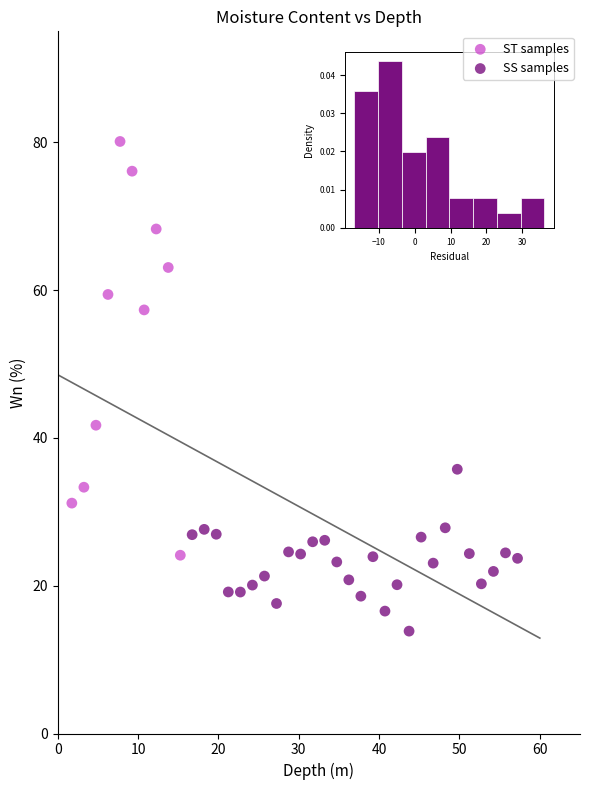

Which series has the widest spread of Y values?

ST samples